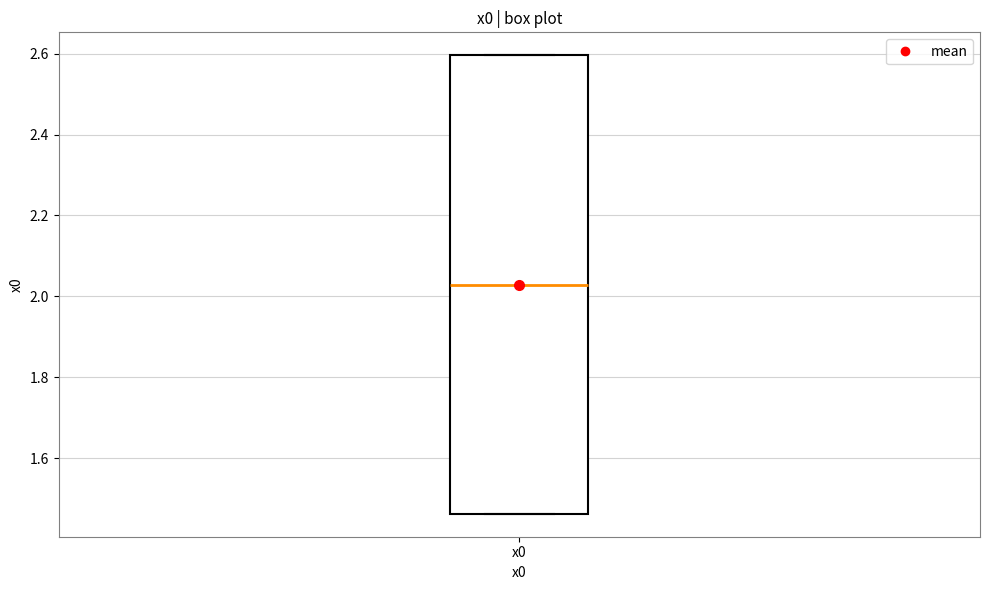

Where is the lower edge of the box for x0 on the y-axis? The values are not printed on the chart, so give them approximately, as read against the axis.

1.46